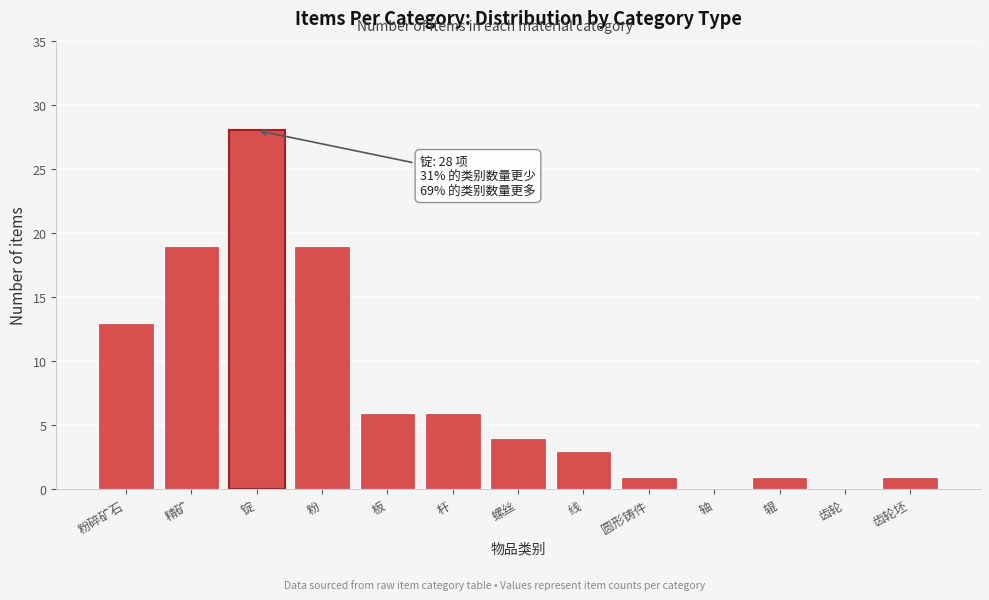

Reading right to left, what are all the values shown in this chart?

齿轮坯=1	齿轮=0	辊=1	轴=0	圆形铸件=1	线=3	螺丝=4	杆=6	板=6	粉=19	锭=28	精矿=19	粉碎矿石=13